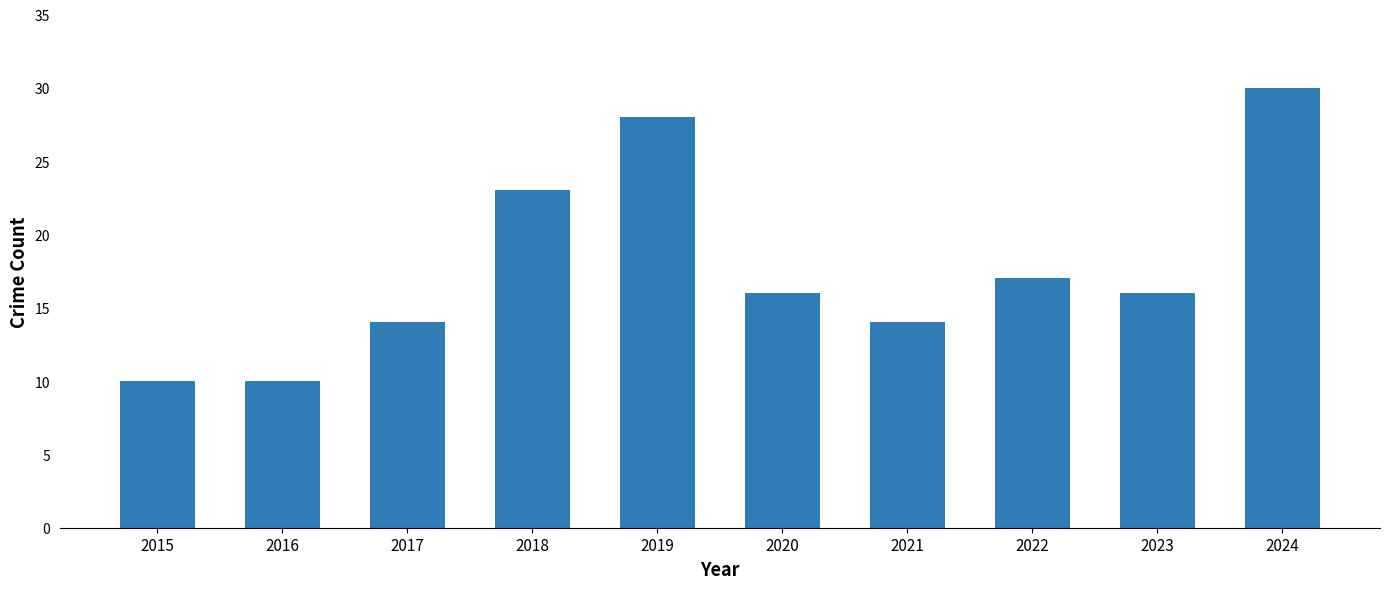

What is the change in value from 2016 to 2017?

+4